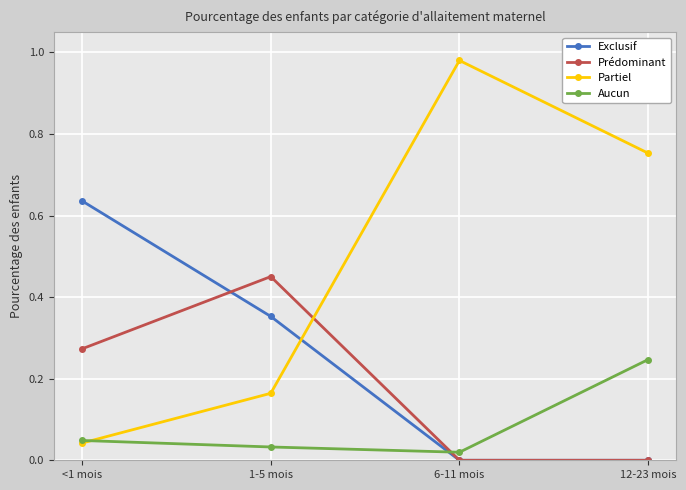

At which label does Aucun reach its minimum?

6-11 mois